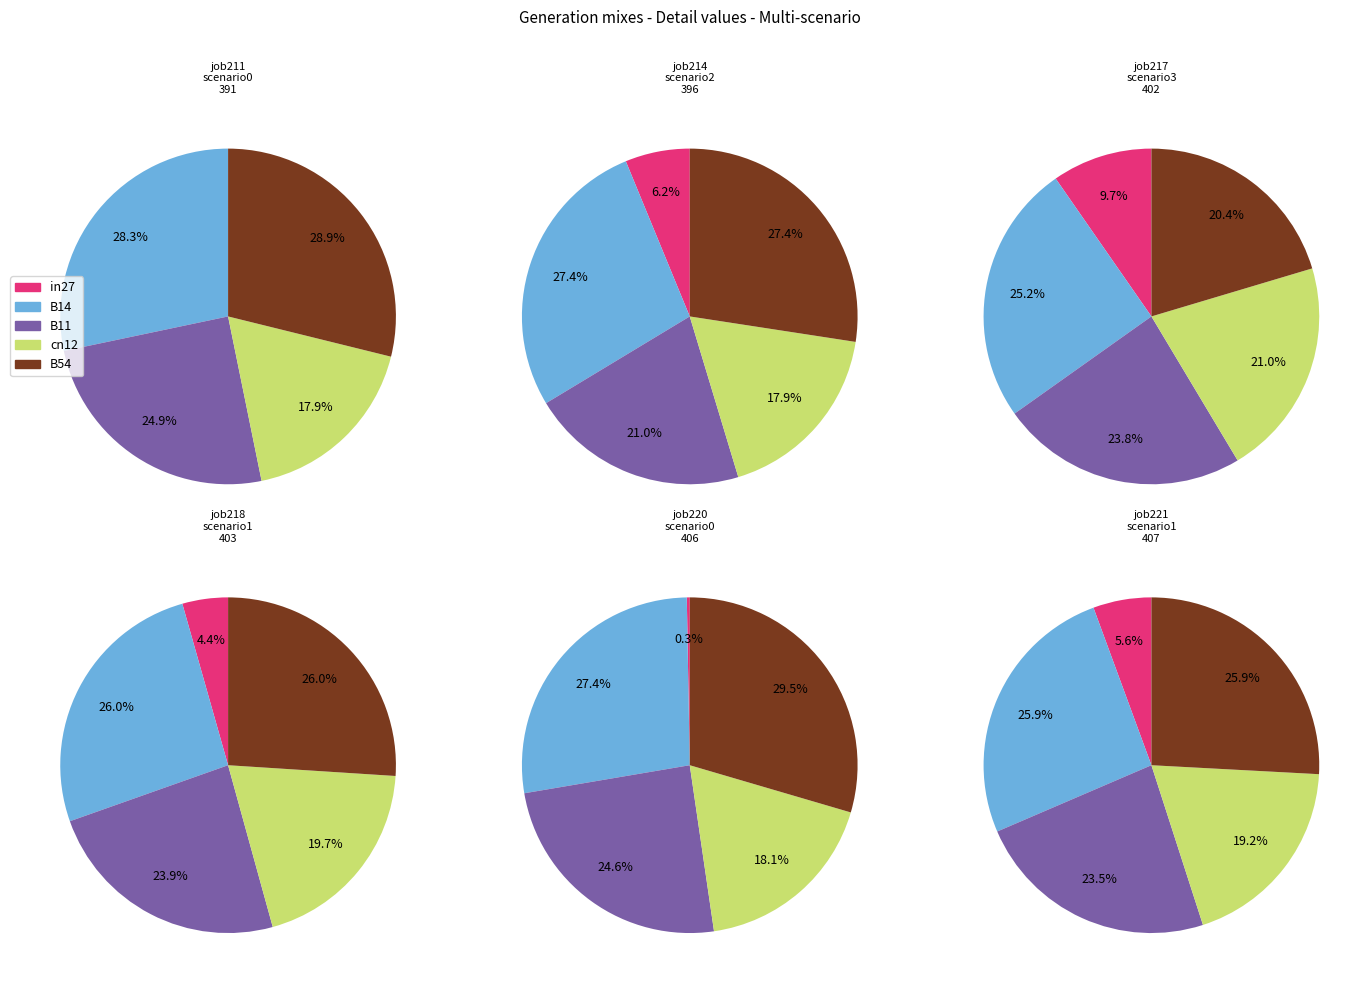

True or false: in27 accounts for 4% of the total.

True